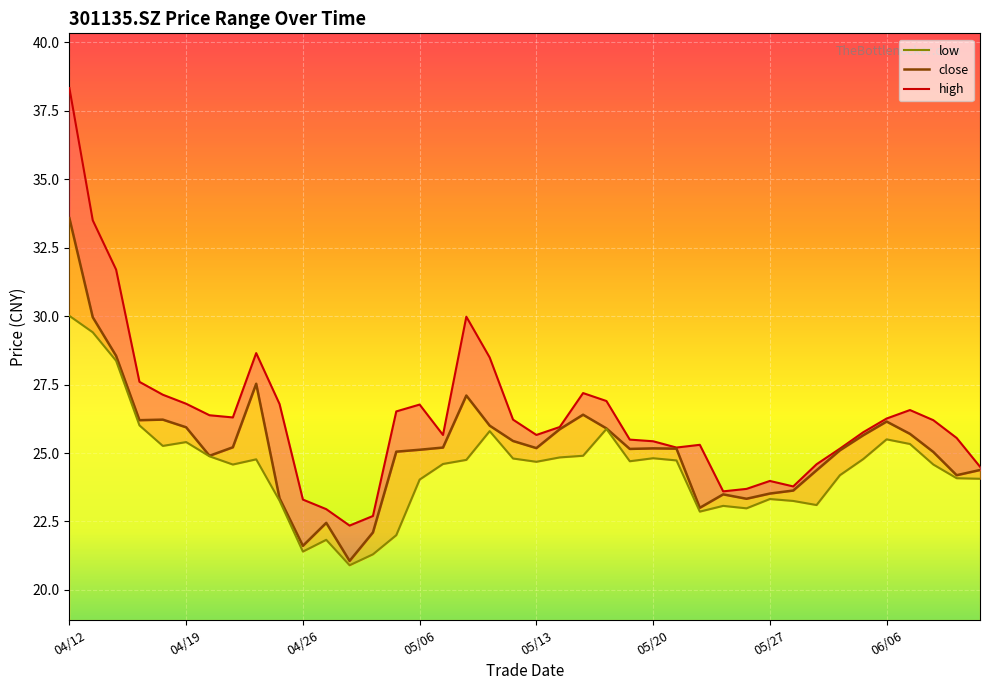

Where is the first local minimum for low?

20220418